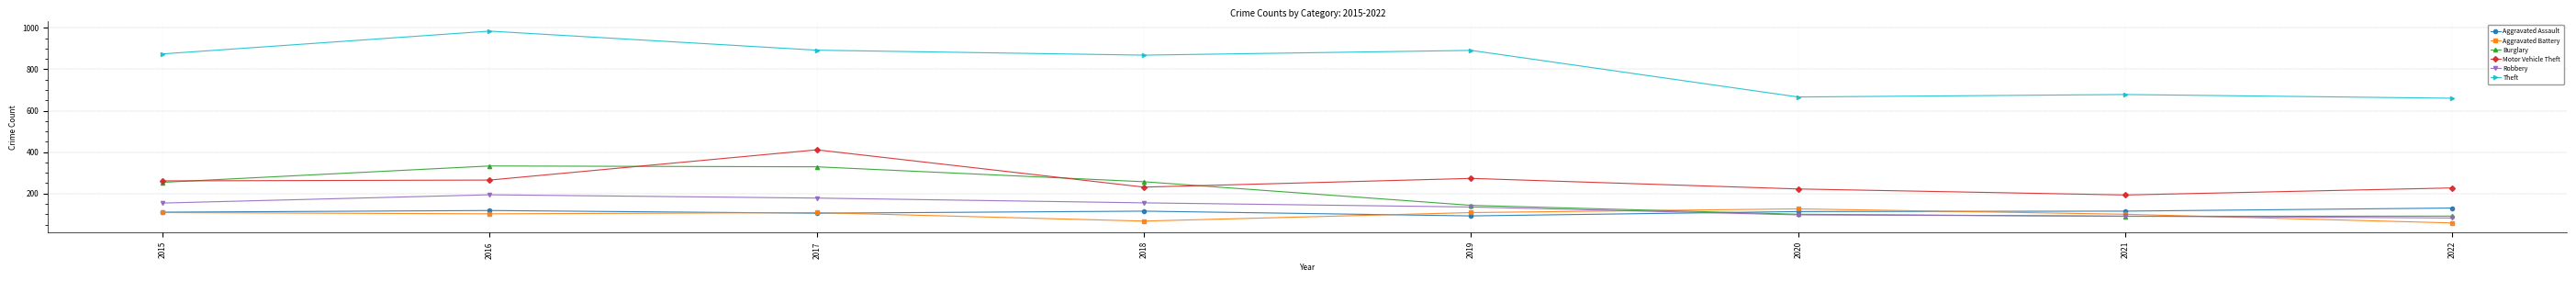

Between 2016 and 2020, which series saw the biggest shift?

Theft